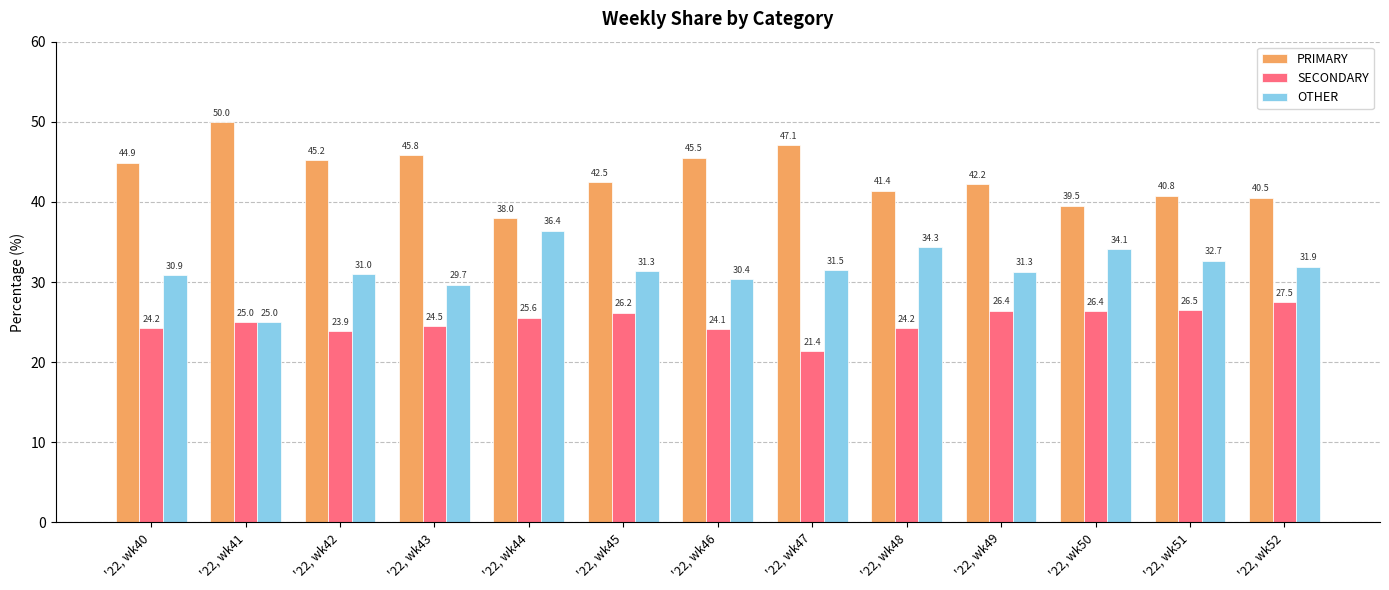

Reading right to left, what are all the values shown in this chart?

PRIMARY: '22, wk52=40.5	'22, wk51=40.8	'22, wk50=39.5	'22, wk49=42.2	'22, wk48=41.4	'22, wk47=47.1	'22, wk46=45.5	'22, wk45=42.5	'22, wk44=38.0	'22, wk43=45.8	'22, wk42=45.2	'22, wk41=50.0	'22, wk40=44.9
SECONDARY: '22, wk52=27.5	'22, wk51=26.5	'22, wk50=26.4	'22, wk49=26.4	'22, wk48=24.2	'22, wk47=21.4	'22, wk46=24.1	'22, wk45=26.2	'22, wk44=25.6	'22, wk43=24.5	'22, wk42=23.9	'22, wk41=25.0	'22, wk40=24.2
OTHER: '22, wk52=31.9	'22, wk51=32.7	'22, wk50=34.1	'22, wk49=31.3	'22, wk48=34.3	'22, wk47=31.5	'22, wk46=30.4	'22, wk45=31.3	'22, wk44=36.4	'22, wk43=29.7	'22, wk42=31.0	'22, wk41=25.0	'22, wk40=30.9